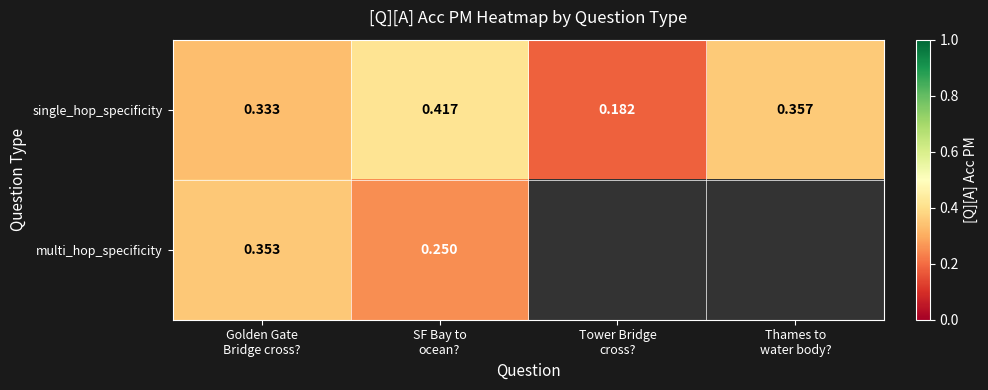

Between Tower Bridge
cross? and SF Bay to
ocean?, which is larger?

SF Bay to
ocean?